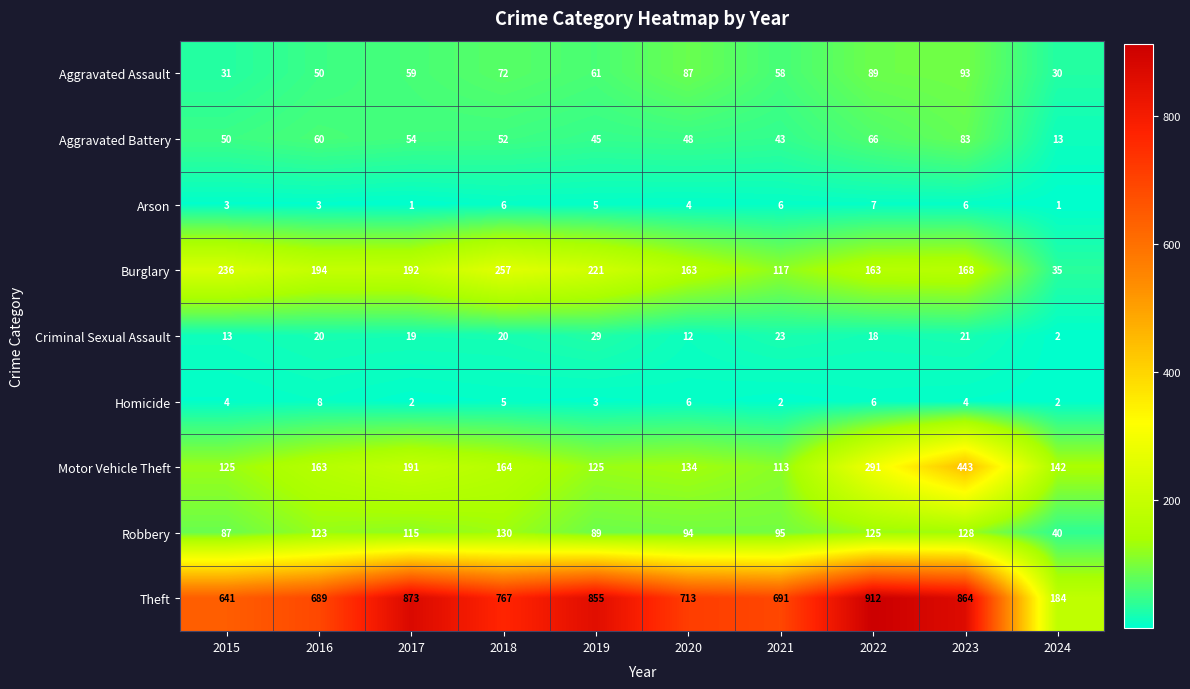

Which series has the largest total across all categories?

Theft